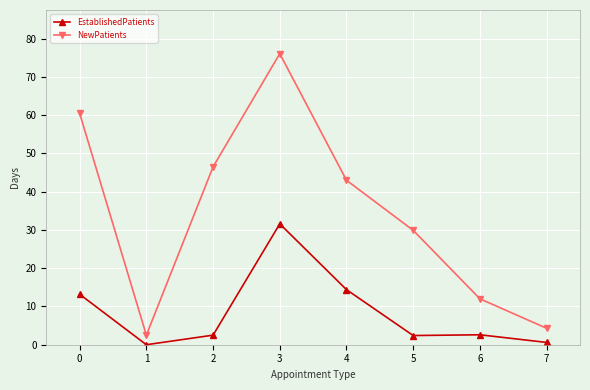

How many distinct data groups are displayed?

2